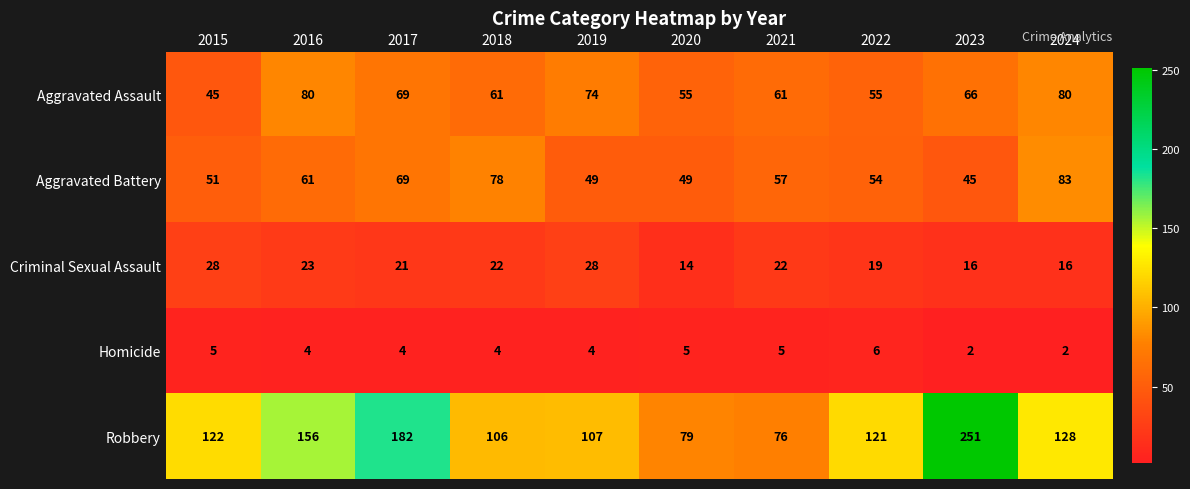

How many series are shown in this chart?

5